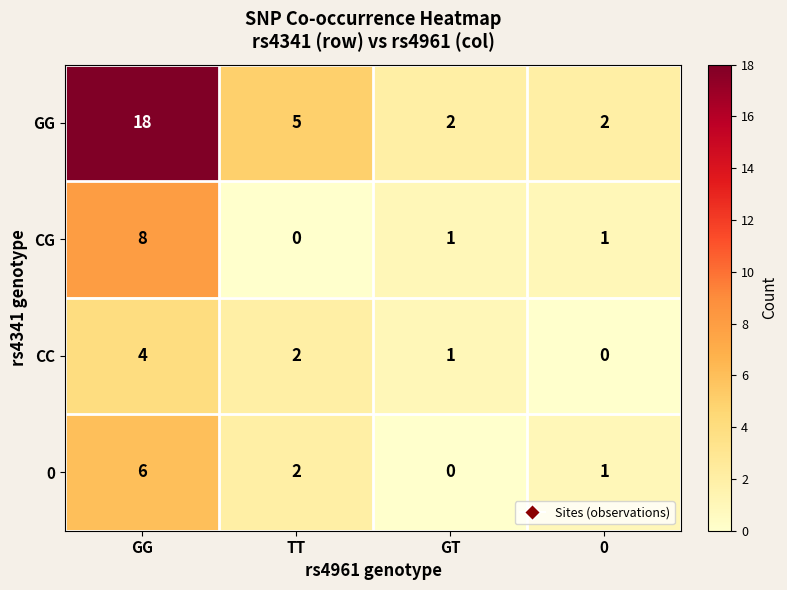

How many data points does each series have?

4